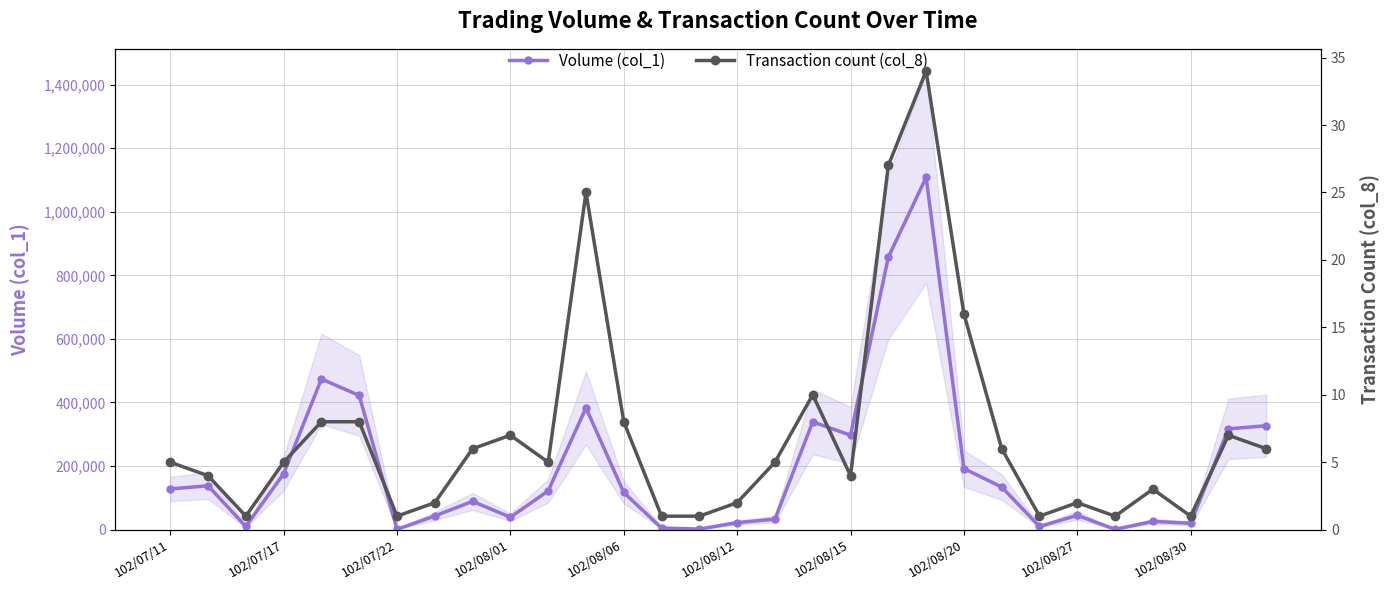

Read the Transaction count (col_8) value at 22.

6